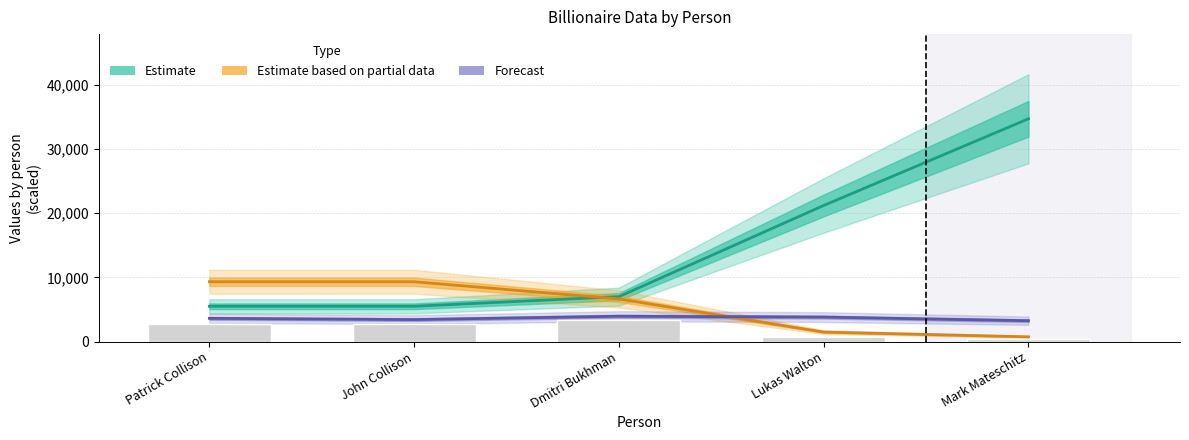

Count the number of categories in the chart.

5